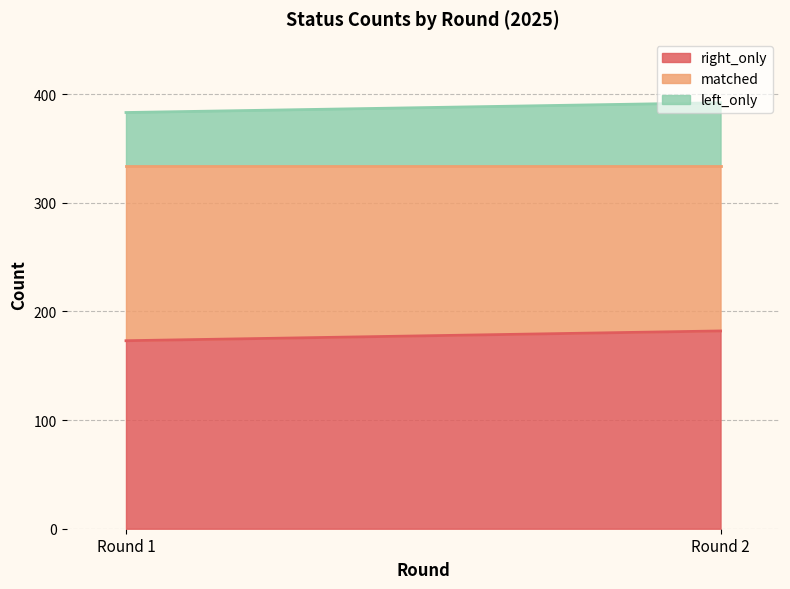

What is the lowest value of the left_only series?

49